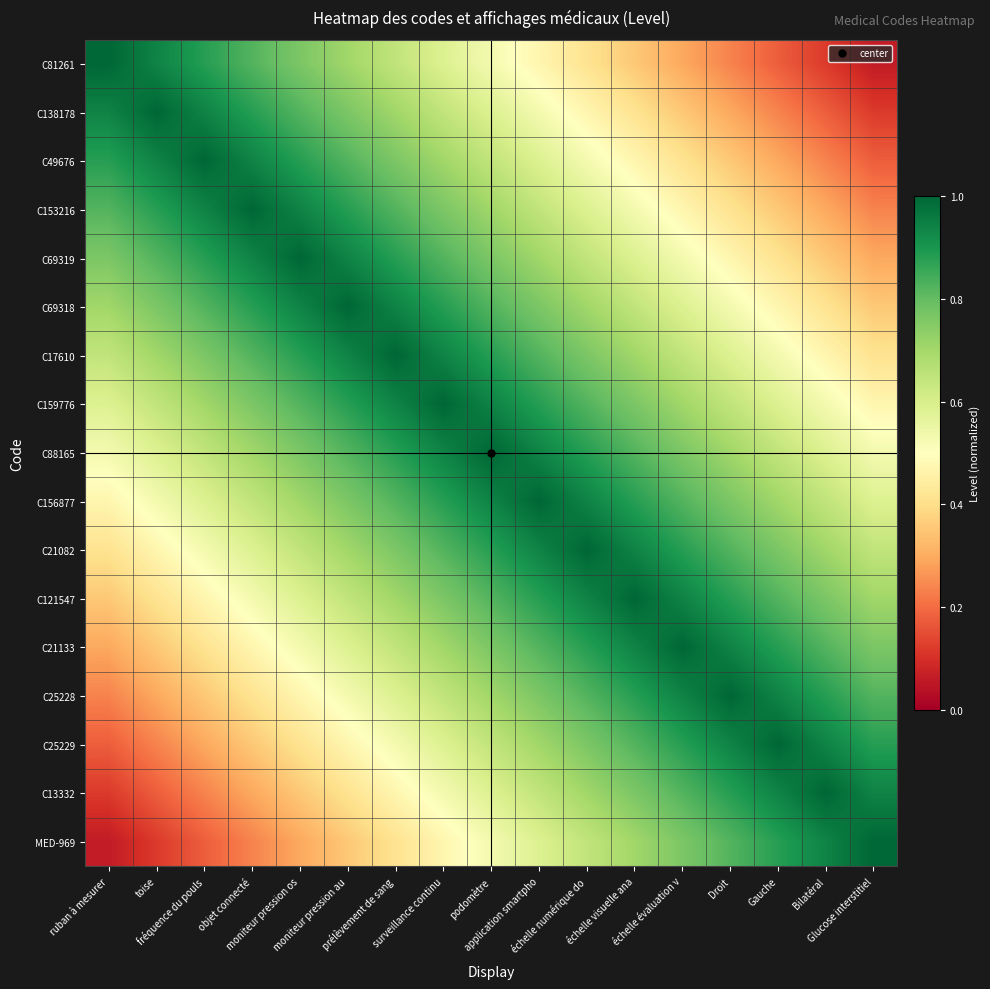

Which series has the largest range (max minus min)?

C81261